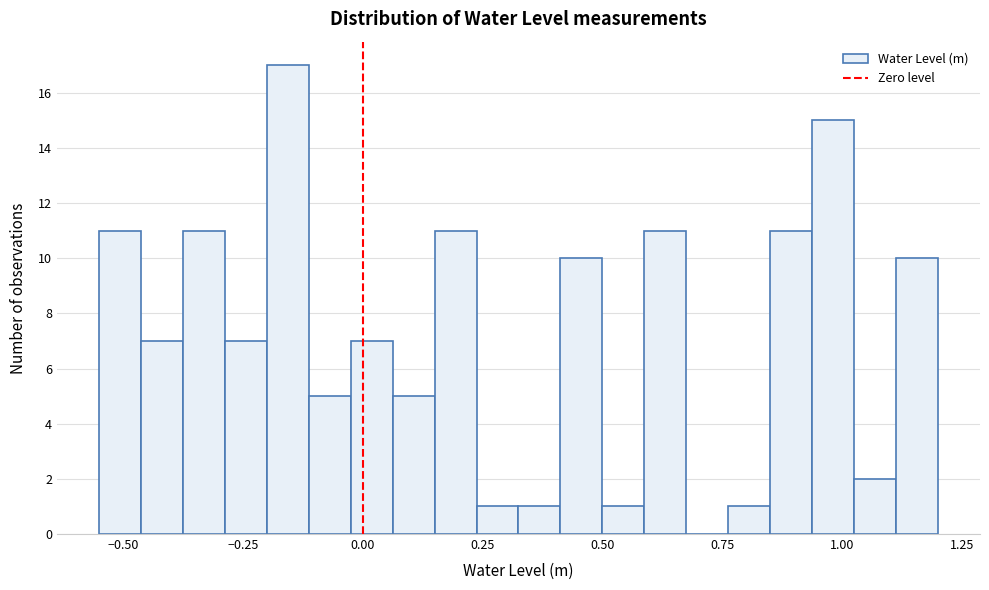

Around what value on the x-axis is the tallest bar? Give the approximate position of its centre, as read against the axis.

-0.15